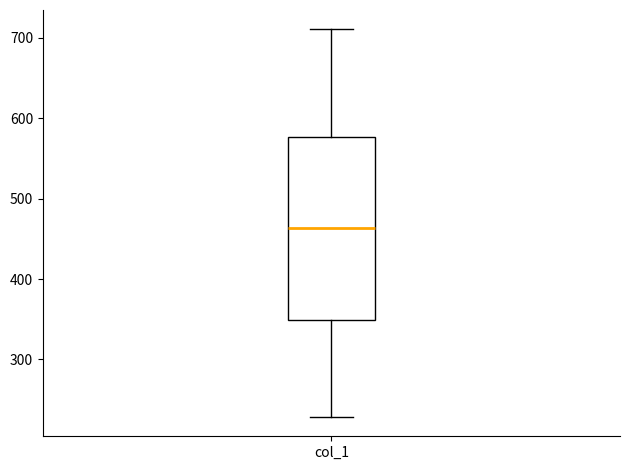

Transcribe this box plot: give where the median line is, the range the box spans, and where the two whiskers end, as read against the y-axis. The values are not printed on the chart, so give them approximately, as read against the axis.

median 460, box 350 to 580, whiskers 230 to 710